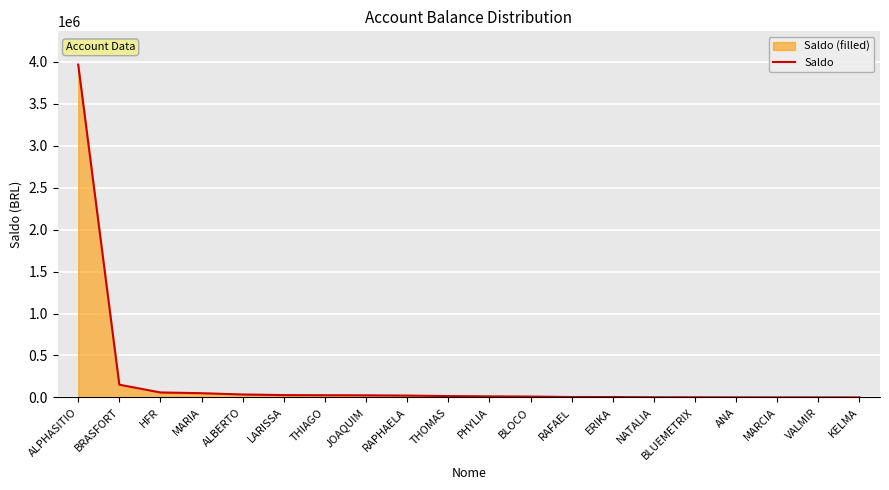

What is the minimum value shown in the chart?

1000.0